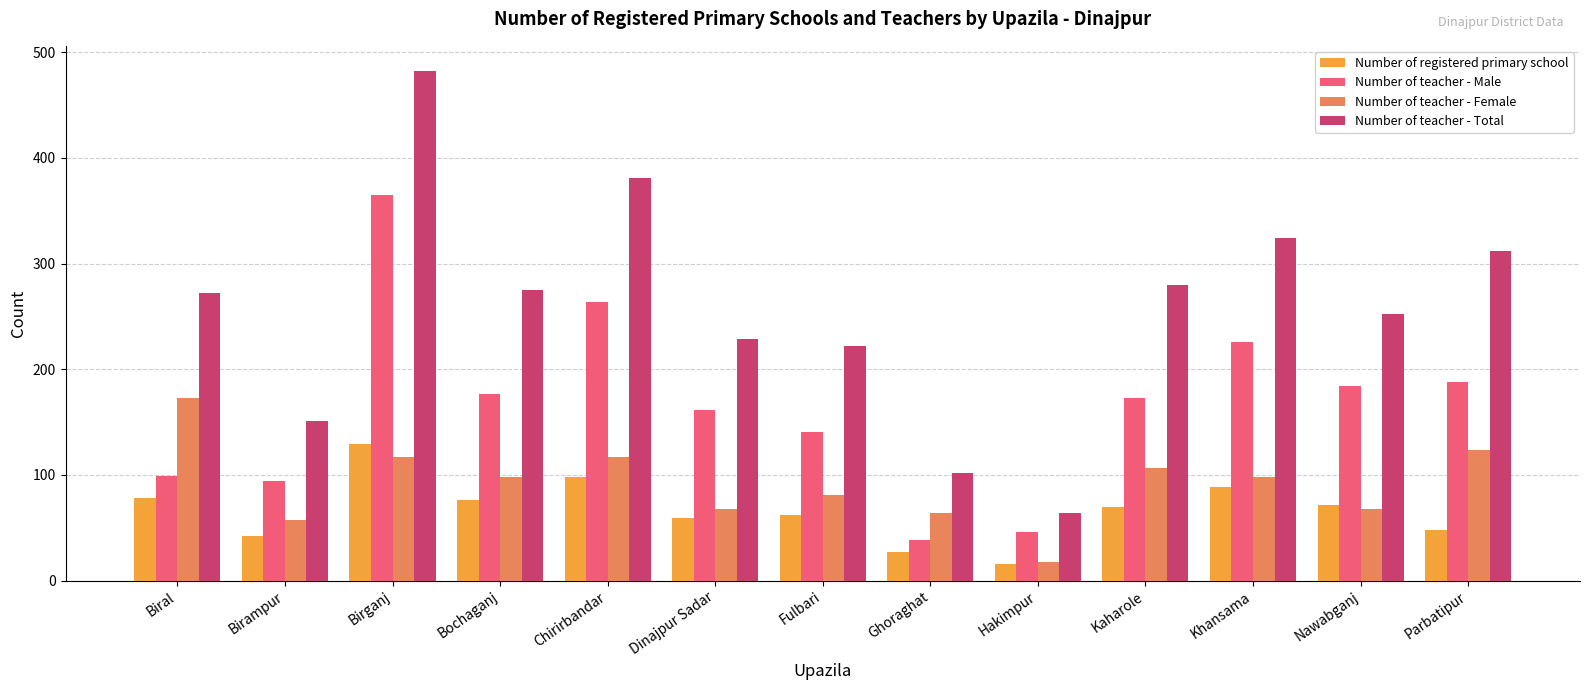

At which category is the sum across all series the highest?

Birganj